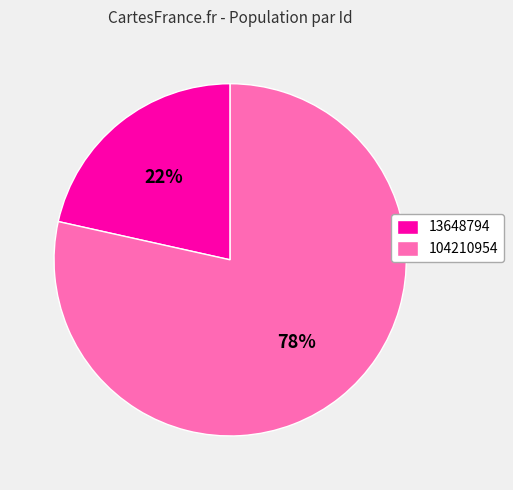

Is 104210954 the majority of the pie?

Yes